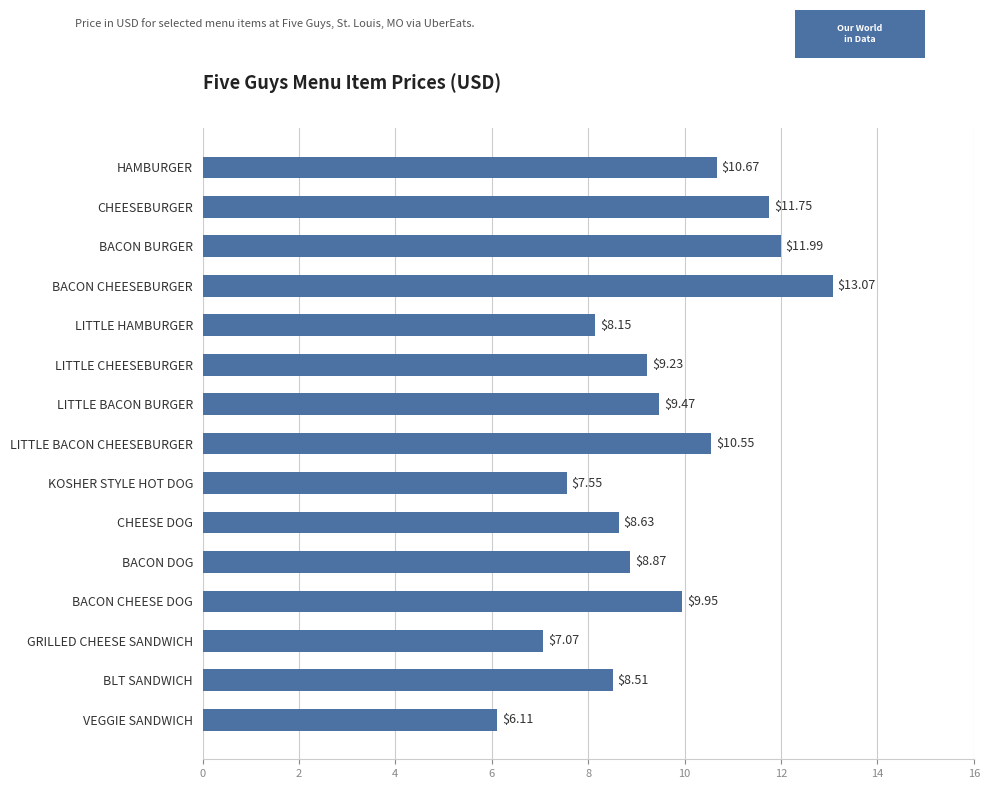

Count the number of values greater than 9.

8